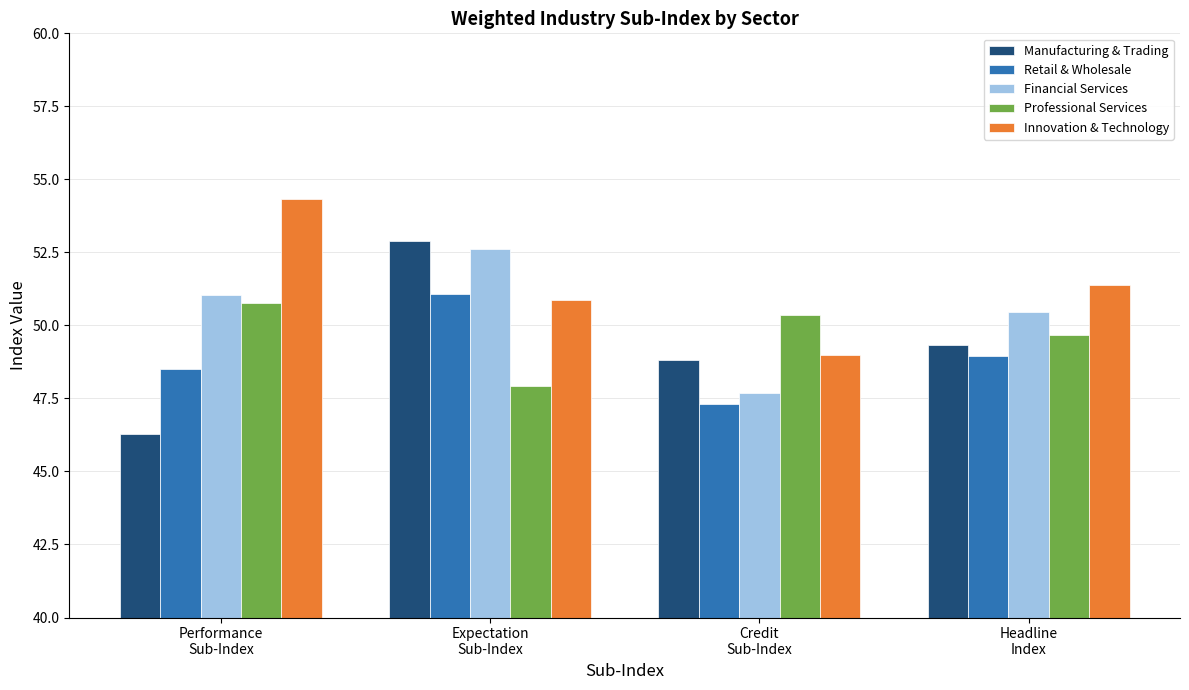

The value of Innovation & Technology at Expectation
Sub-Index is 11.8. True or false?

False